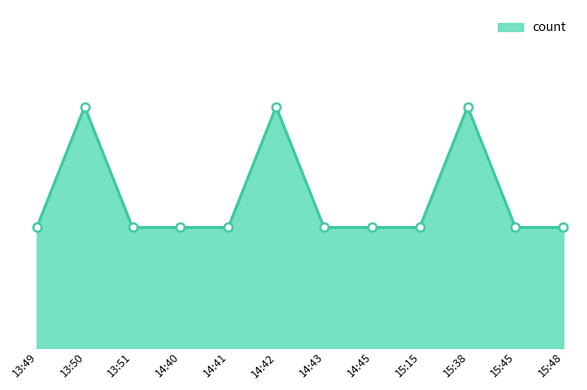

Does the chart have visible grid lines?

No